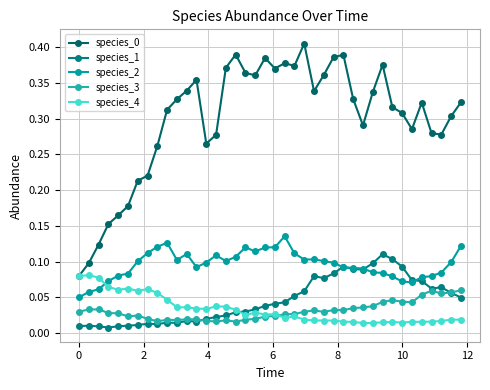

Reading left to right, what are all the values shown in this chart?

species_0: 0.1	0.1	0.1	0.2	0.2	0.2	0.2	0.2	0.3	0.3	0.3	0.3	0.4	0.3	0.3	0.4	0.4	0.4	0.4	0.4	0.4	0.4	0.4	0.4	0.3	0.4	0.4	0.4	0.3	0.3	0.3	0.4	0.3	0.3	0.3	0.3	0.3	0.3	0.3	0.3
species_1: 0.0	0.0	0.0	0.0	0.0	0.0	0.0	0.0	0.0	0.0	0.0	0.0	0.0	0.0	0.0	0.0	0.0	0.0	0.0	0.0	0.0	0.0	0.1	0.1	0.1	0.1	0.1	0.1	0.1	0.1	0.1	0.1	0.1	0.1	0.1	0.1	0.1	0.1	0.1	0.0
species_2: 0.1	0.1	0.1	0.1	0.1	0.1	0.1	0.1	0.1	0.1	0.1	0.1	0.1	0.1	0.1	0.1	0.1	0.1	0.1	0.1	0.1	0.1	0.1	0.1	0.1	0.1	0.1	0.1	0.1	0.1	0.1	0.1	0.1	0.1	0.1	0.1	0.1	0.1	0.1	0.1
species_3: 0.0	0.0	0.0	0.0	0.0	0.0	0.0	0.0	0.0	0.0	0.0	0.0	0.0	0.0	0.0	0.0	0.0	0.0	0.0	0.0	0.0	0.0	0.0	0.0	0.0	0.0	0.0	0.0	0.0	0.0	0.0	0.0	0.0	0.0	0.0	0.1	0.1	0.1	0.1	0.1
species_4: 0.1	0.1	0.1	0.1	0.1	0.1	0.1	0.1	0.1	0.0	0.0	0.0	0.0	0.0	0.0	0.0	0.0	0.0	0.0	0.0	0.0	0.0	0.0	0.0	0.0	0.0	0.0	0.0	0.0	0.0	0.0	0.0	0.0	0.0	0.0	0.0	0.0	0.0	0.0	0.0